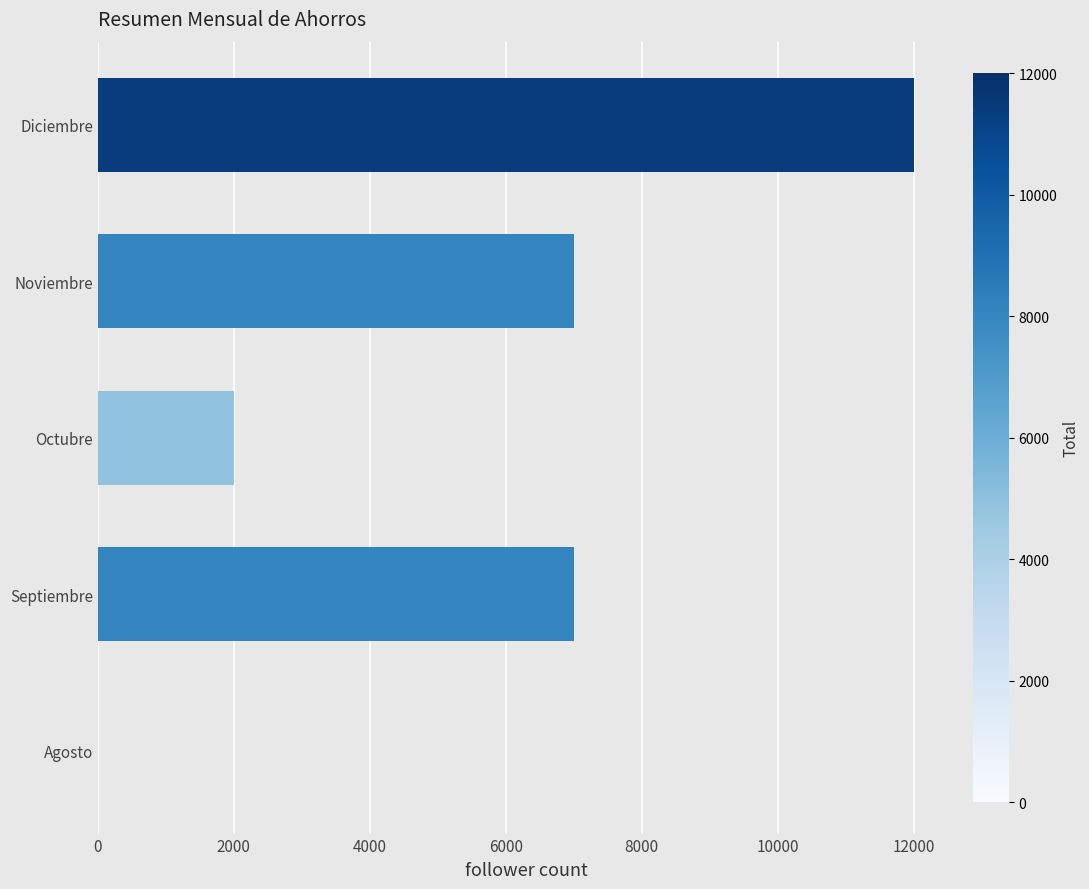

Reading bottom to top, extract all data points from this chart.

Agosto=0	Septiembre=7000	Octubre=2000	Noviembre=7000	Diciembre=12000